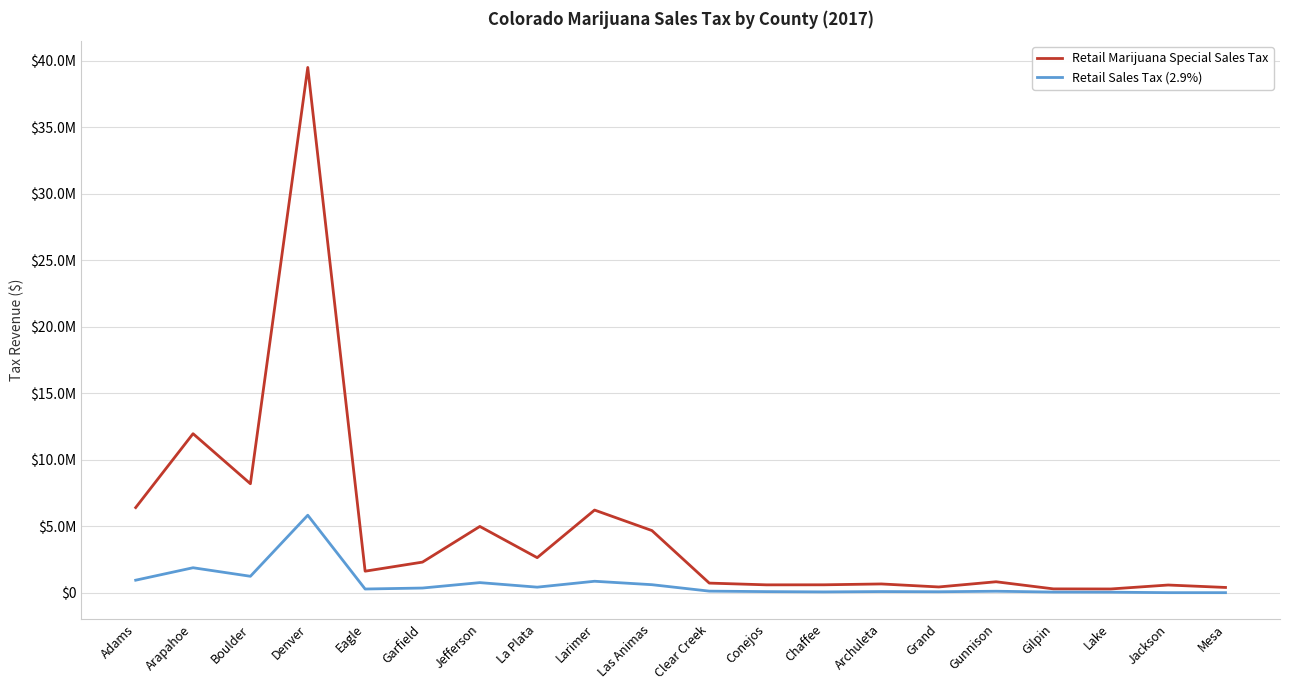

Reading right to left, transcribe all the data shown in this chart.

Retail Marijuana Special Sales Tax: Mesa=391722	Jackson=574647	Lake=277851	Gilpin=284431	Gunnison=819589	Grand=428934	Archuleta=655314	Chaffee=590946	Conejos=587366	Clear Creek=719055	Las Animas=4669411	Larimer=6211104	La Plata=2632306	Jefferson=4978786	Garfield=2297630	Eagle=1614748	Denver=39493849	Boulder=8190693	Arapahoe=11953841	Adams=6398279
Retail Sales Tax (2.9%): Mesa=0	Jackson=0	Lake=36806	Gilpin=45909	Gunnison=107688	Grand=68515	Archuleta=82679	Chaffee=57619	Conejos=78765	Clear Creek=115238	Las Animas=599640	Larimer=857813	La Plata=413948	Jefferson=755583	Garfield=348025	Eagle=274432	Denver=5822576	Boulder=1231872	Arapahoe=1873934	Adams=937857